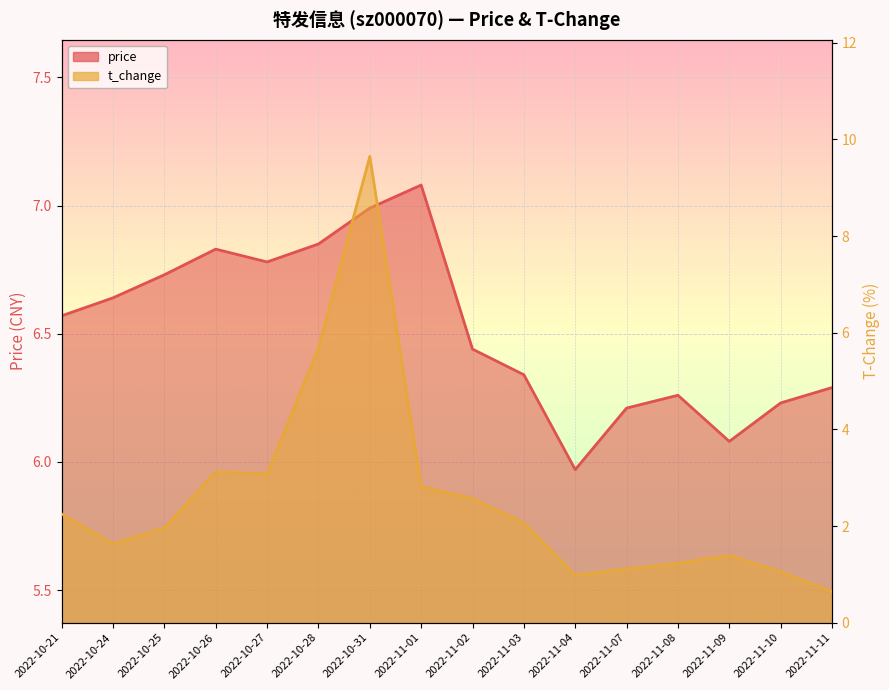

What is the difference between the t_change values at 2022-11-01 and 2022-11-09?

1.4